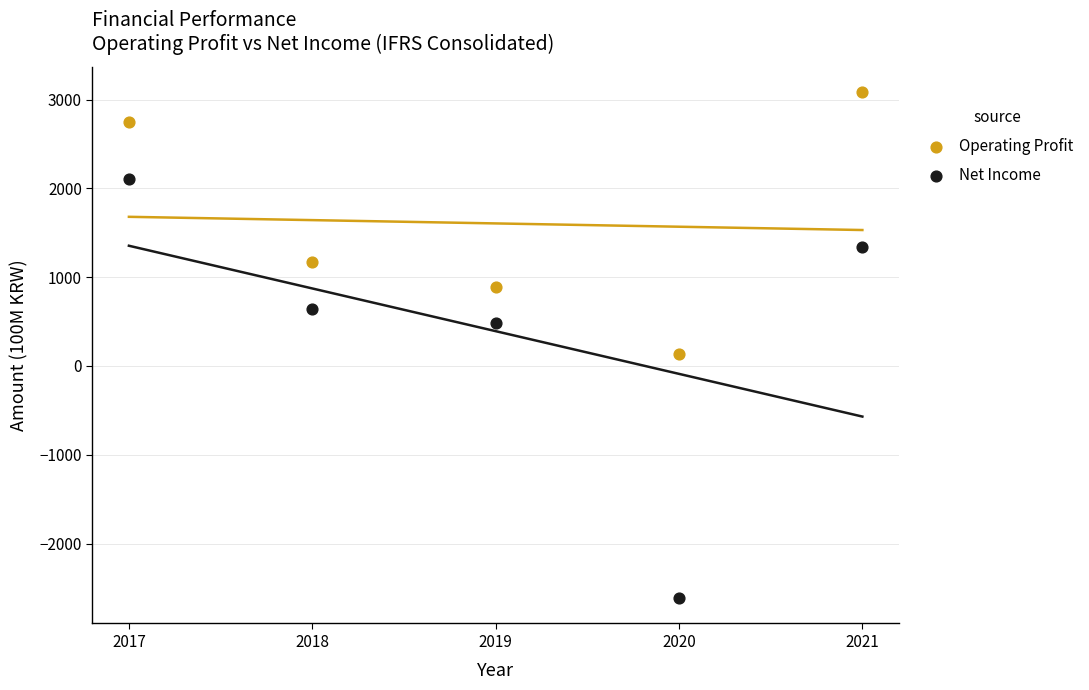

Which series contains the highest Y value?

Operating Profit